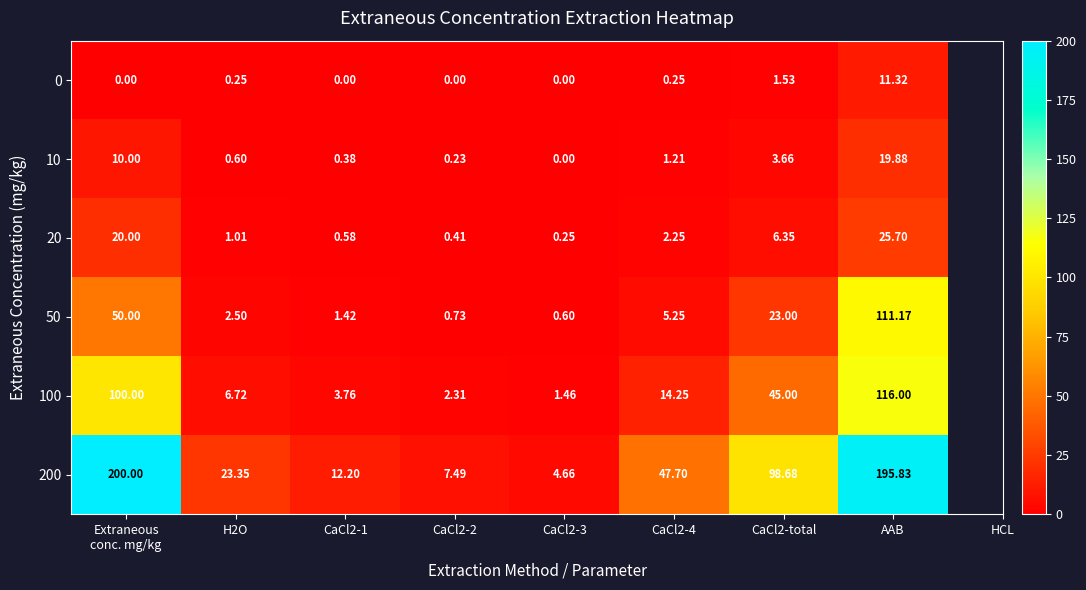

At which label does 0 reach its peak?

AAB